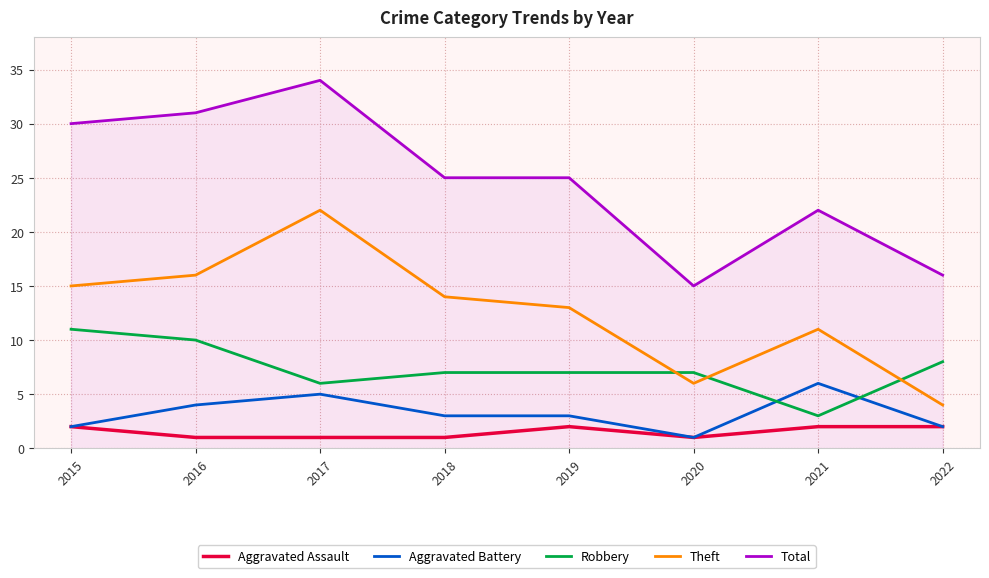

Reading left to right, what are all the values shown in this chart?

Aggravated Assault: 2015=2	2016=1	2017=1	2018=1	2019=2	2020=1	2021=2	2022=2
Aggravated Battery: 2015=2	2016=4	2017=5	2018=3	2019=3	2020=1	2021=6	2022=2
Robbery: 2015=11	2016=10	2017=6	2018=7	2019=7	2020=7	2021=3	2022=8
Theft: 2015=15	2016=16	2017=22	2018=14	2019=13	2020=6	2021=11	2022=4
Total: 2015=30	2016=31	2017=34	2018=25	2019=25	2020=15	2021=22	2022=16